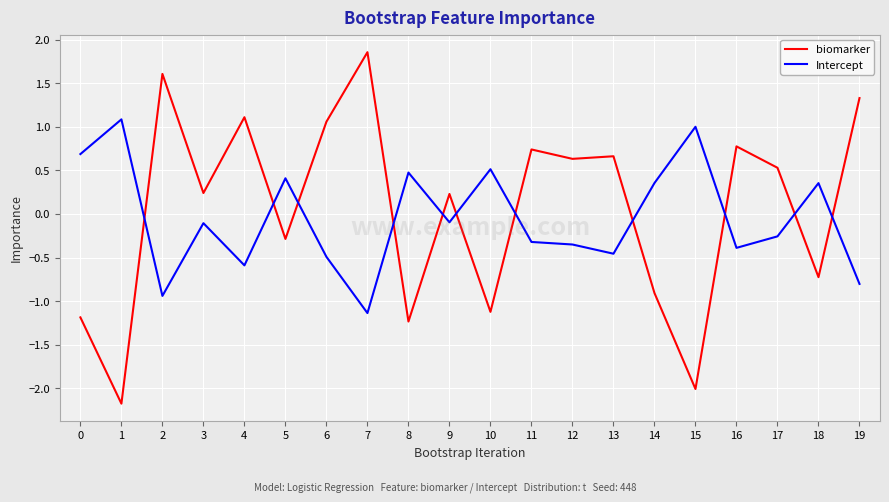

How many times do Intercept and biomarker cross each other?

11